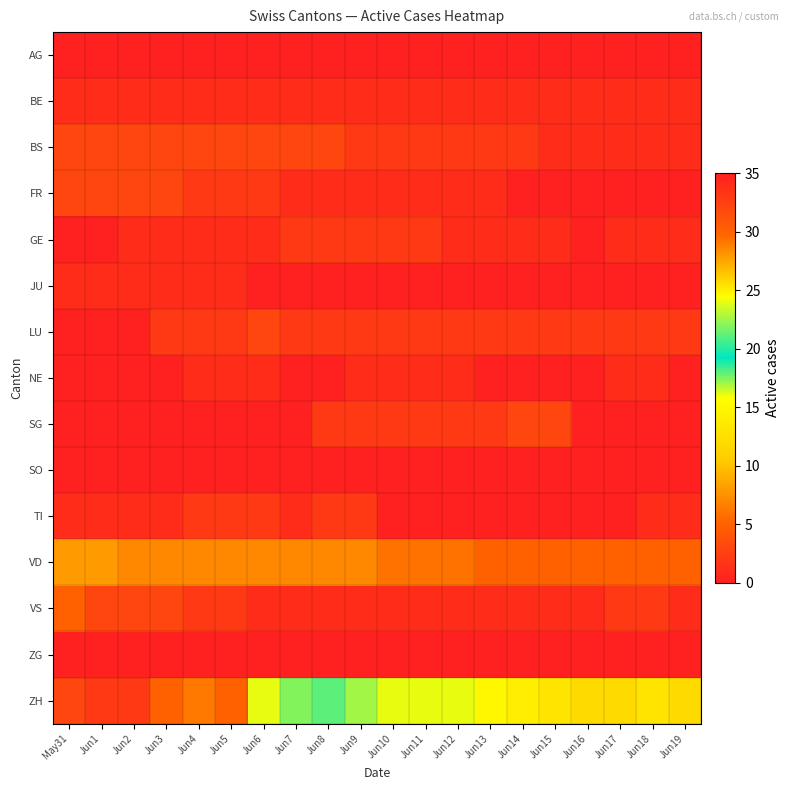

What is the total value across all series at Jun4?

51